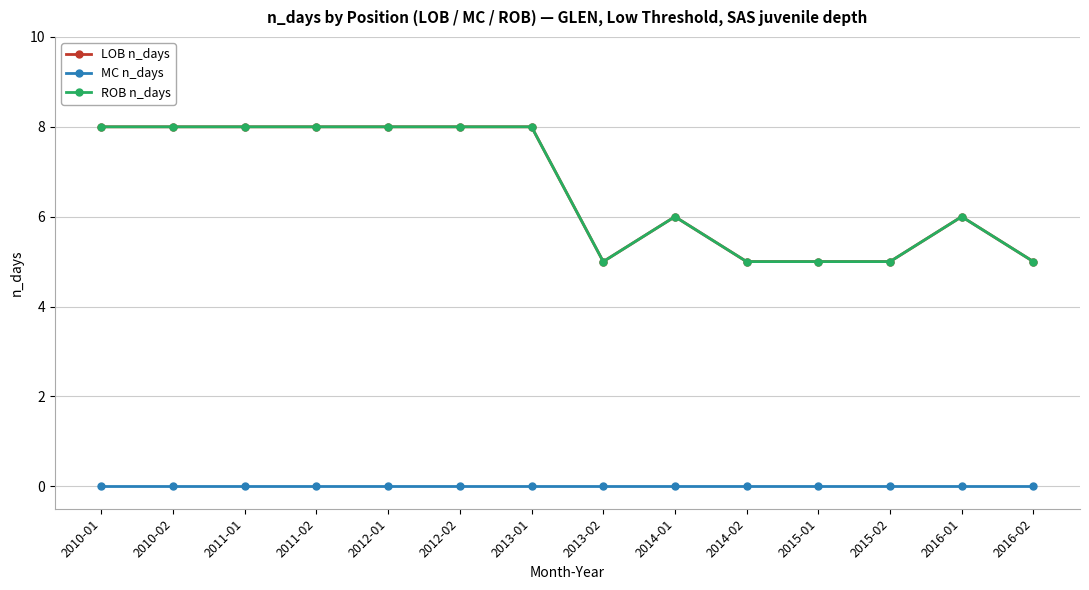

What is the total value across all series at 2012-01?

16